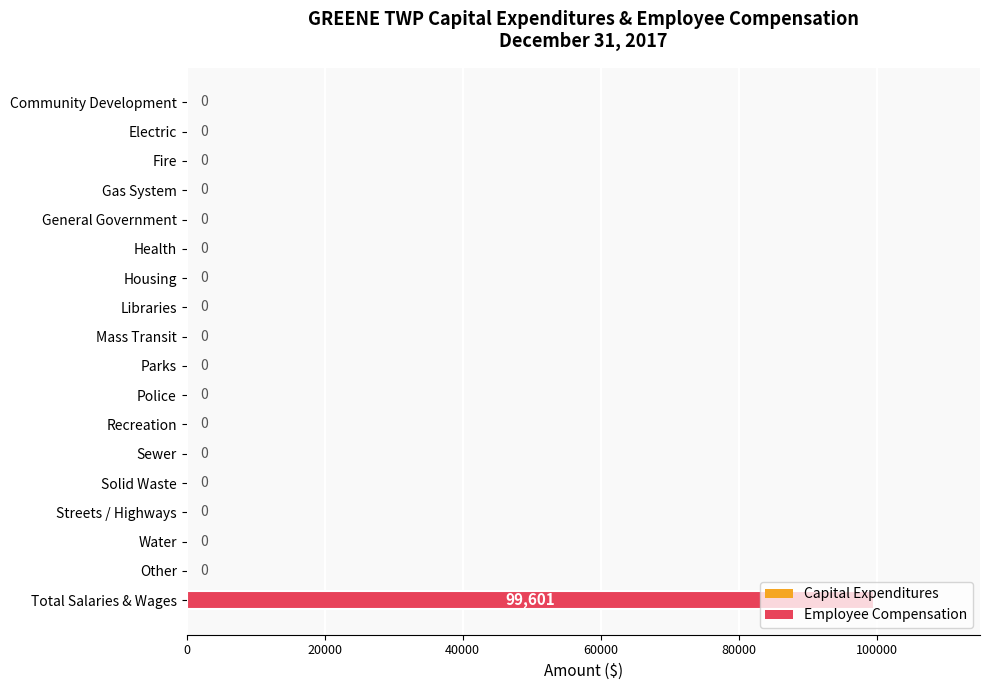

Count the number of values greater than 0.

1